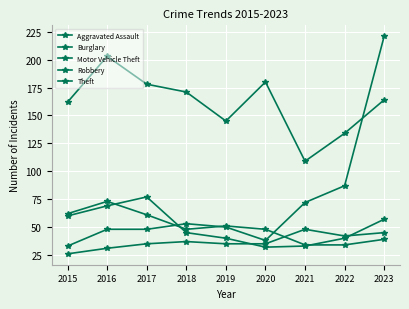

What is the sum of all Theft values?

1446